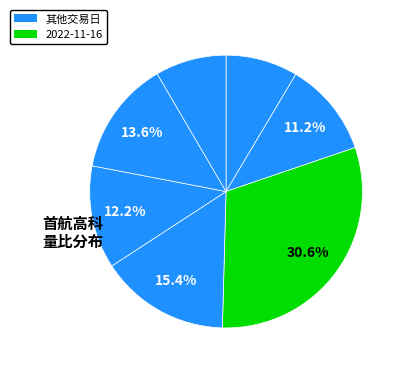

What is the largest slice in the pie chart?

2022-11-16